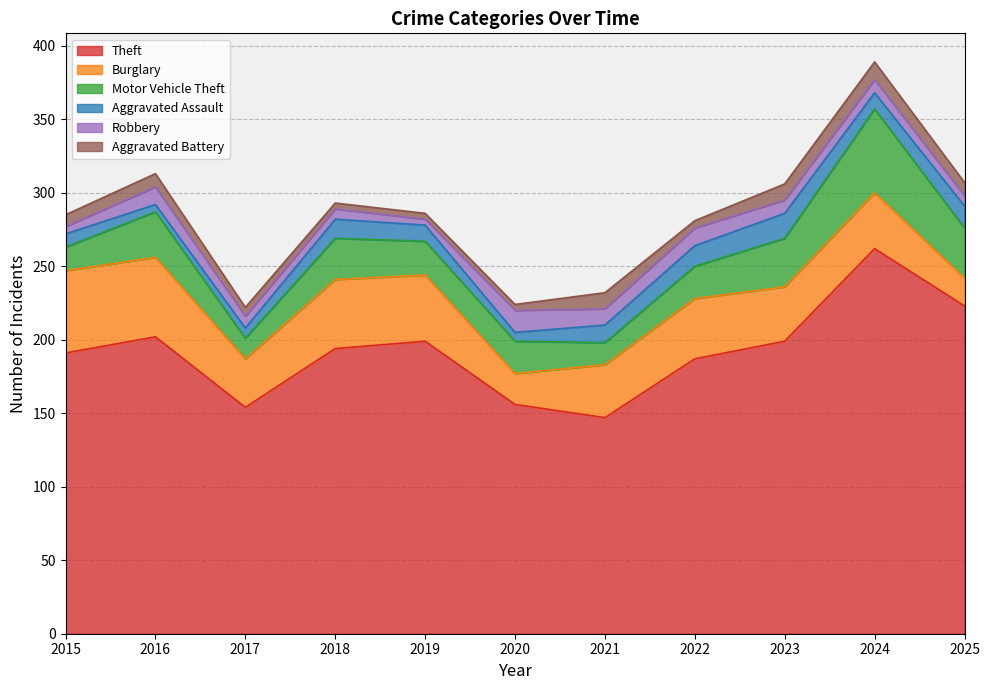

How many data points does each series have?

11